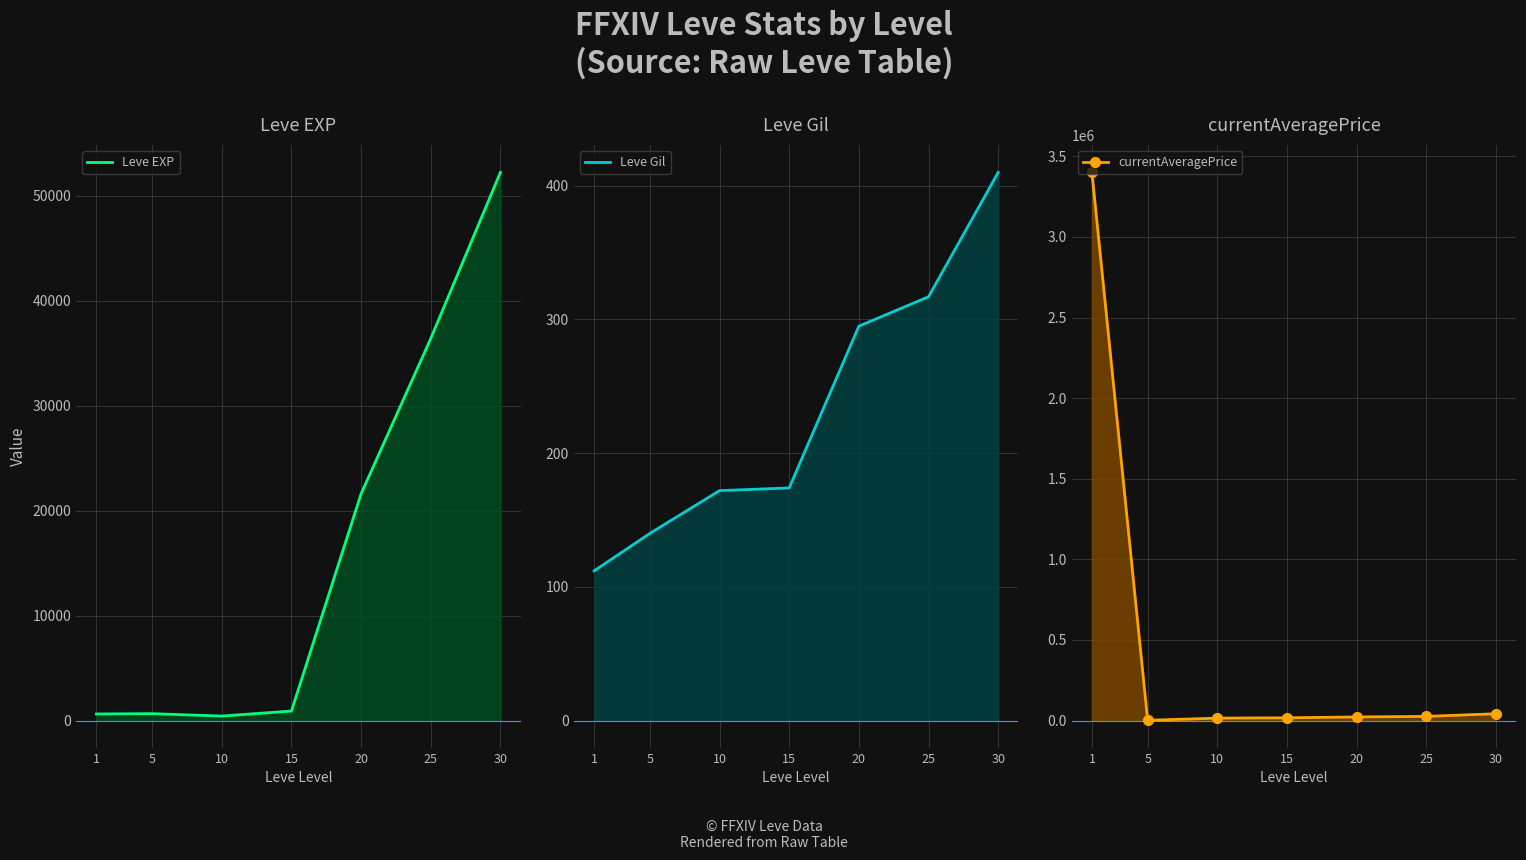

What is the total value across all series at 10?

15993.7